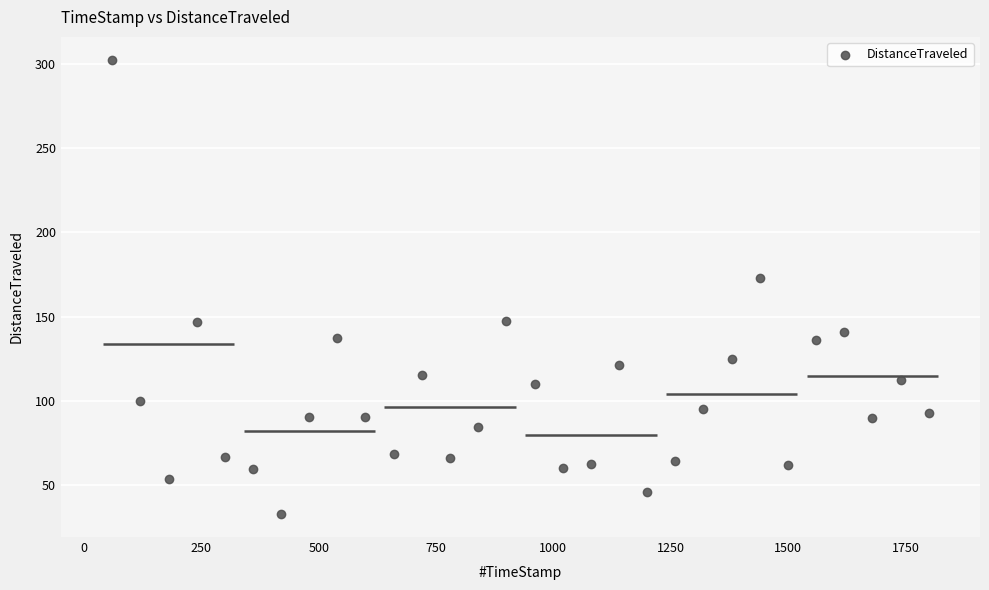

What is the range of X values (max minus min)?

1740.3